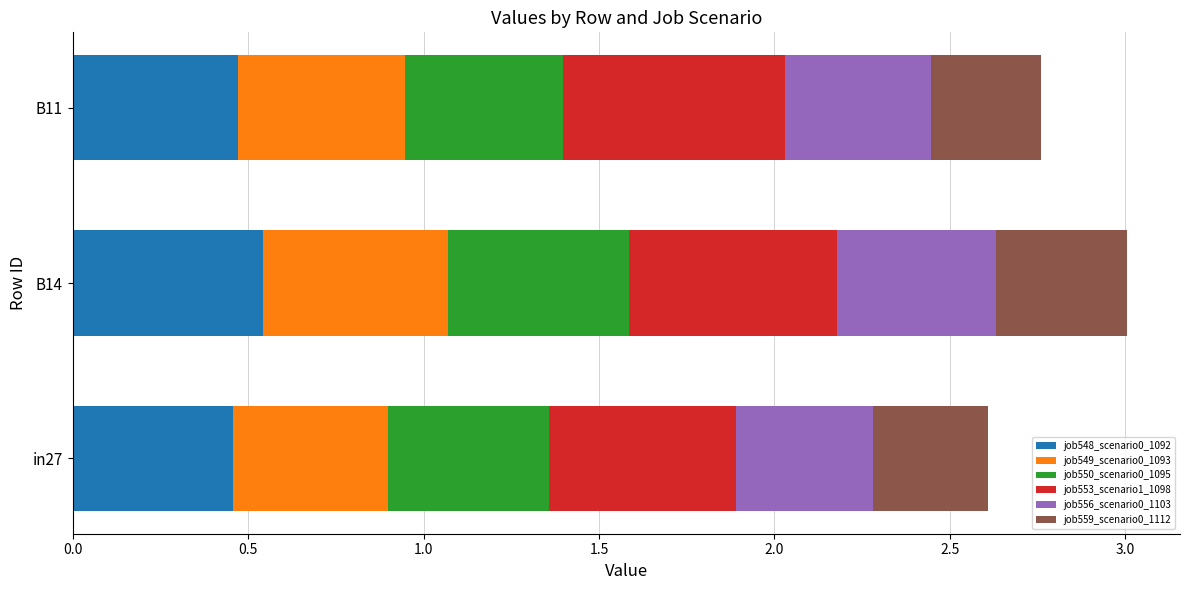

What is the total value across all series at in27?

2.6